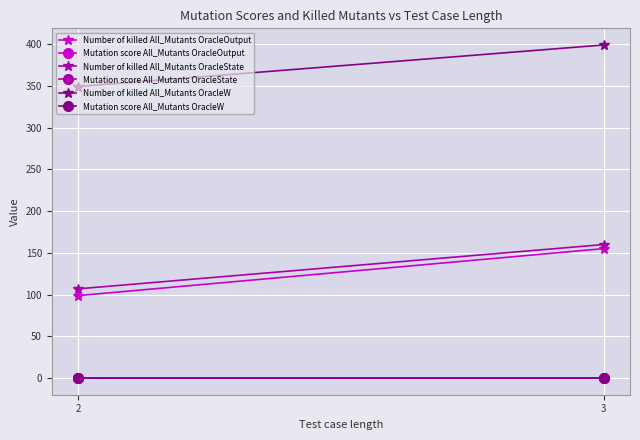

Which series changed the most between 2 and 3?

Number of killed All_Mutants OracleOutput